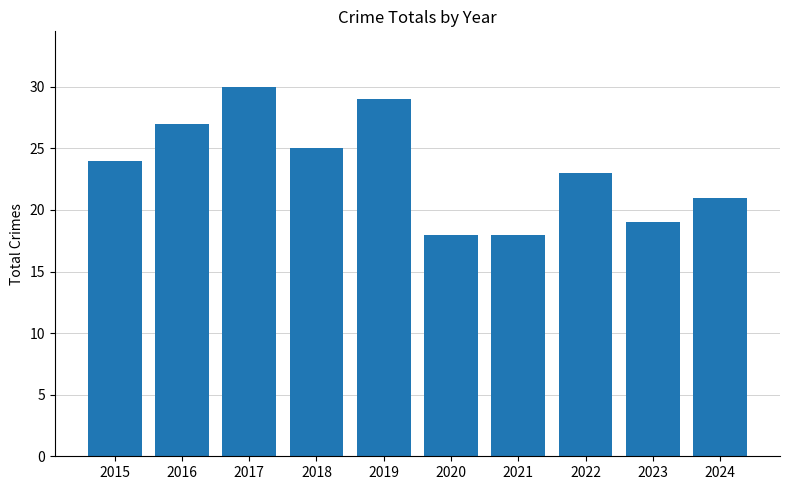

How many bars are there in total?

10